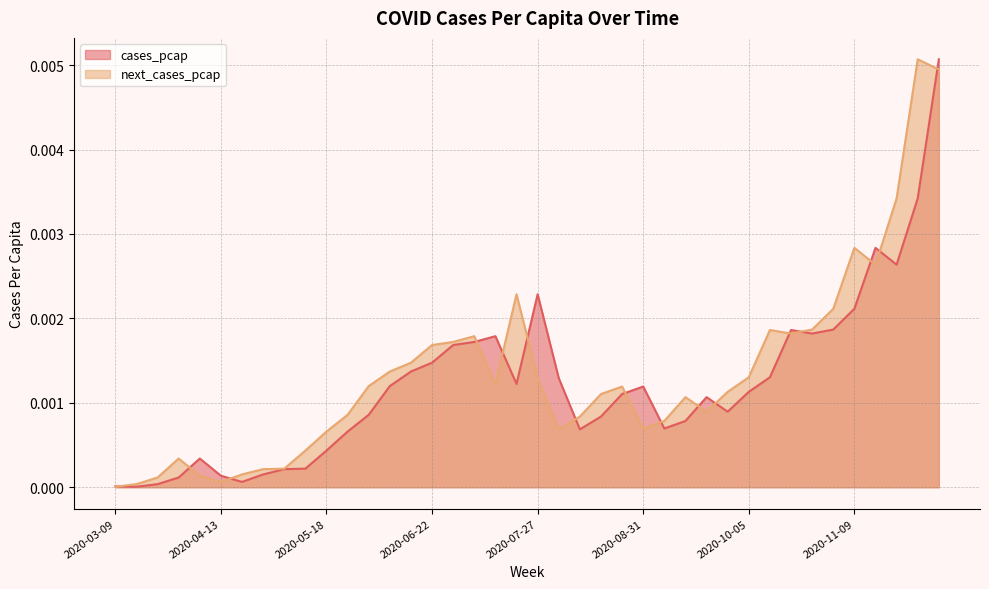

How many distinct data groups are displayed?

2